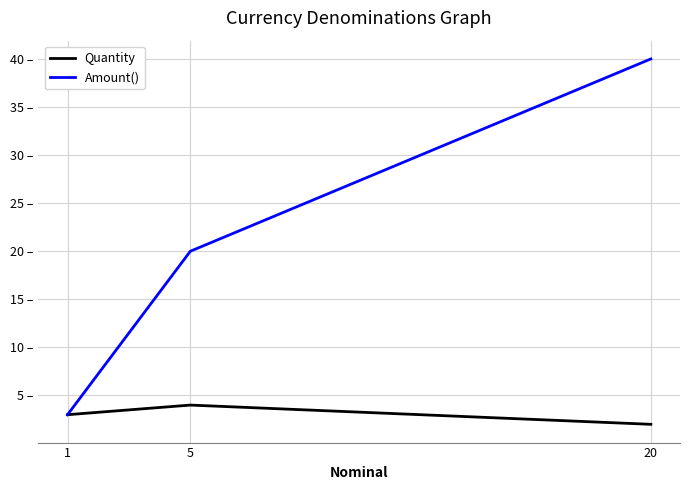

At which label does Quantity first exceed 3?

5